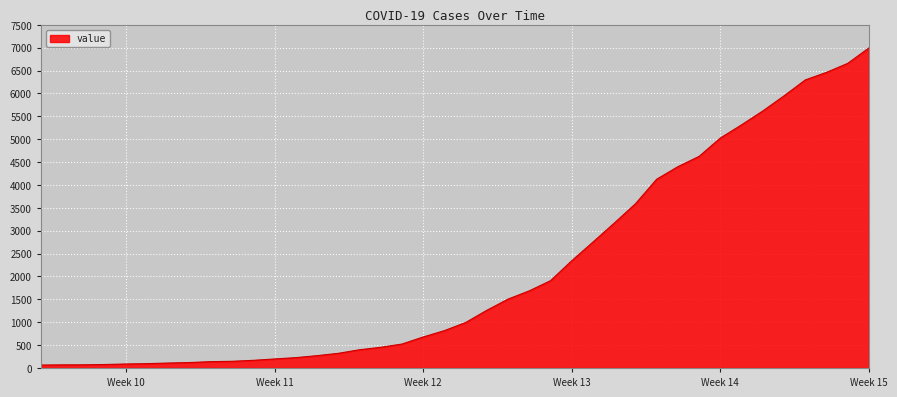

What is the greatest value displayed?

6995